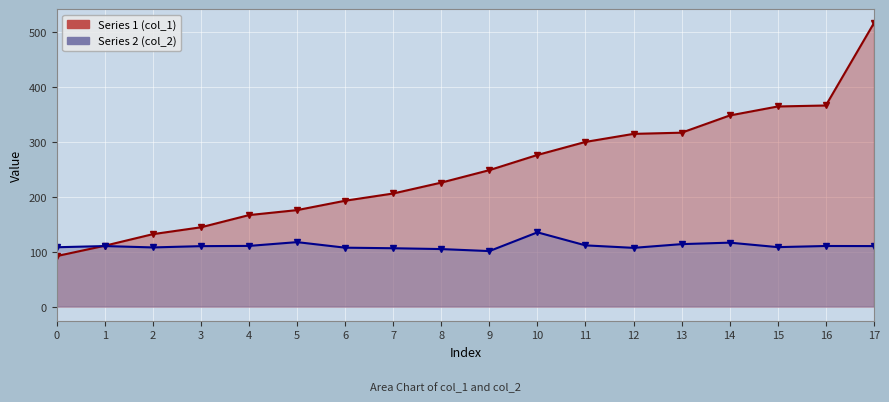

True or false: Series 2 (col_2) has more than 1 points higher than both neighbors.

True